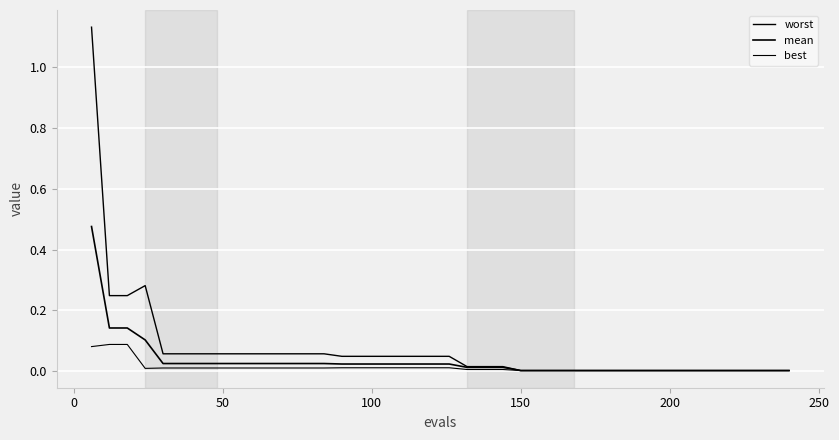

True or false: best and mean intersect in this chart.

False